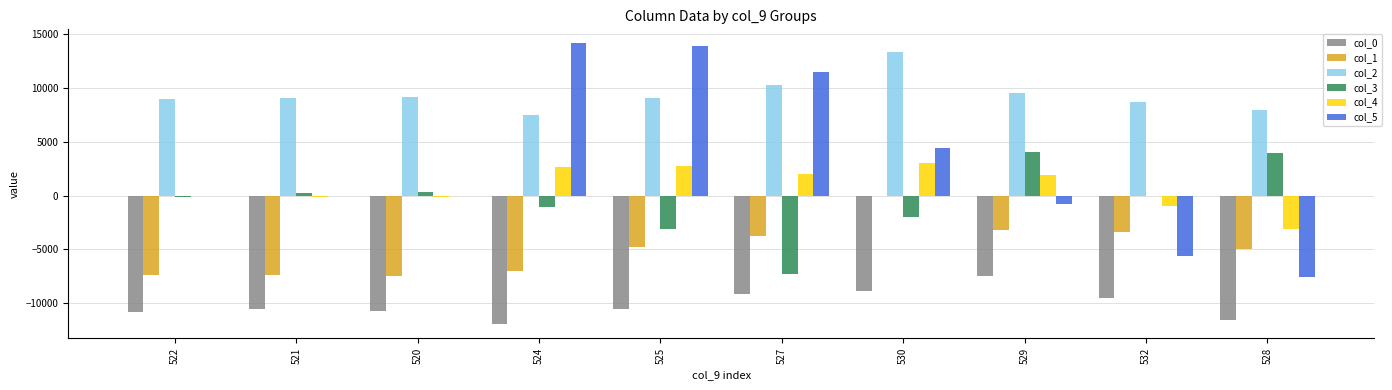

Which series has the largest total across all categories?

col_2